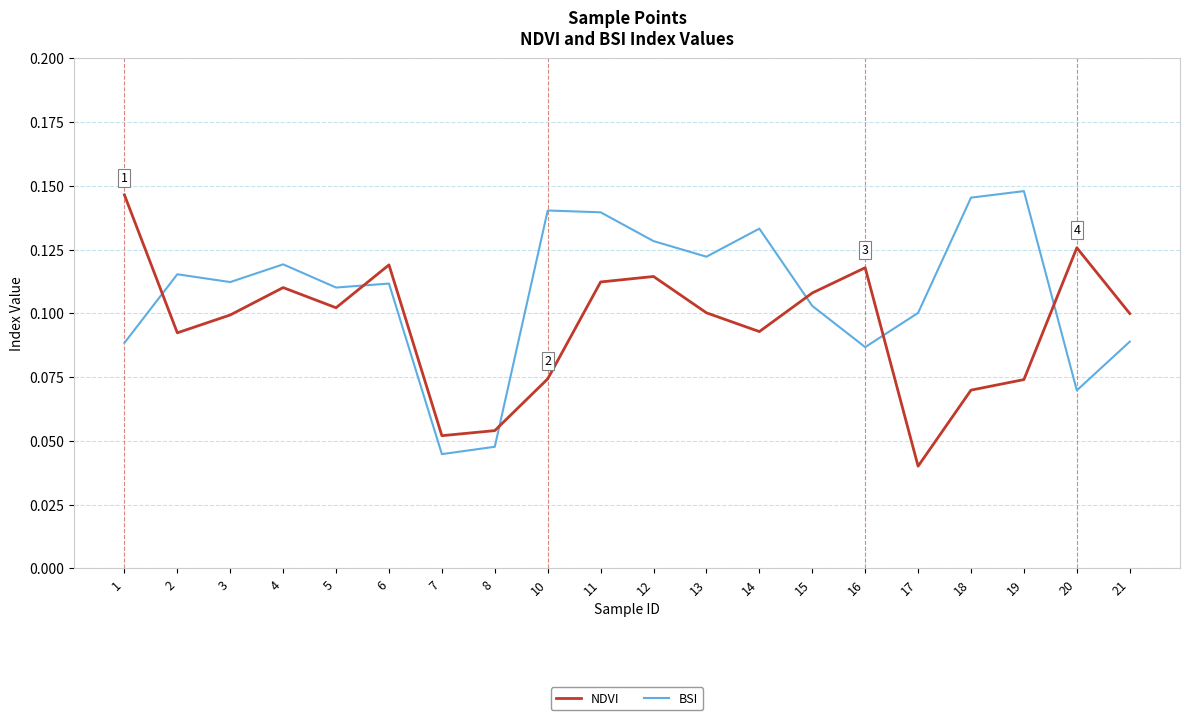

Between 3 and 12, which series saw the biggest shift?

BSI